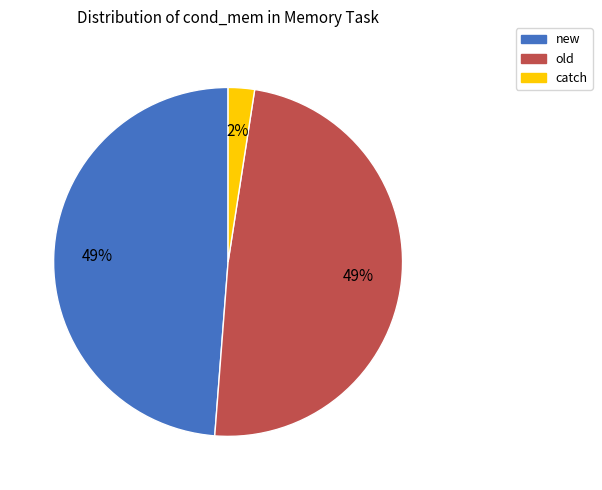

Count the number of slices in the pie.

3